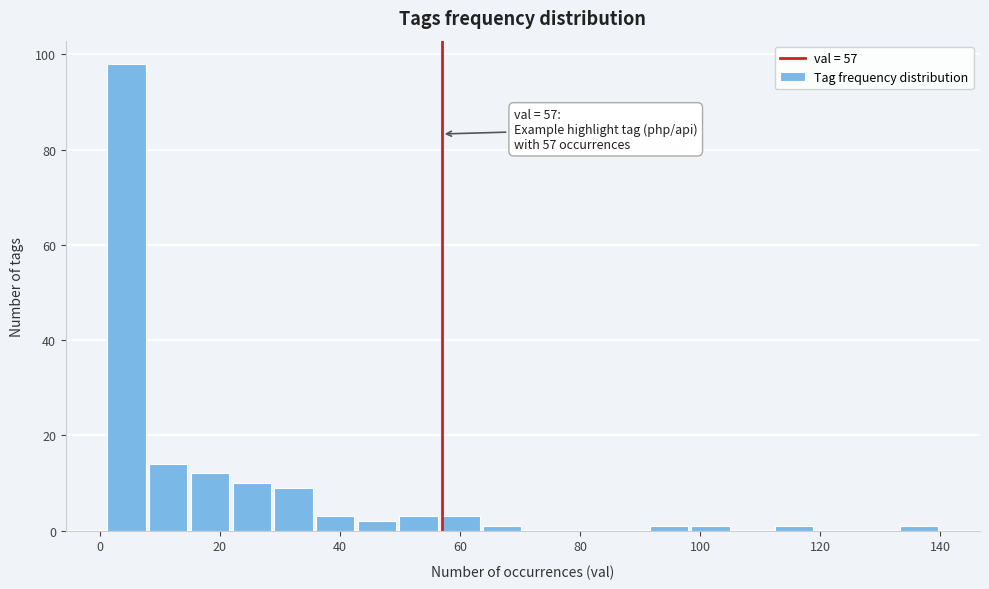

Read against the x-axis, roughly where is the centre of the tallest bar?

4